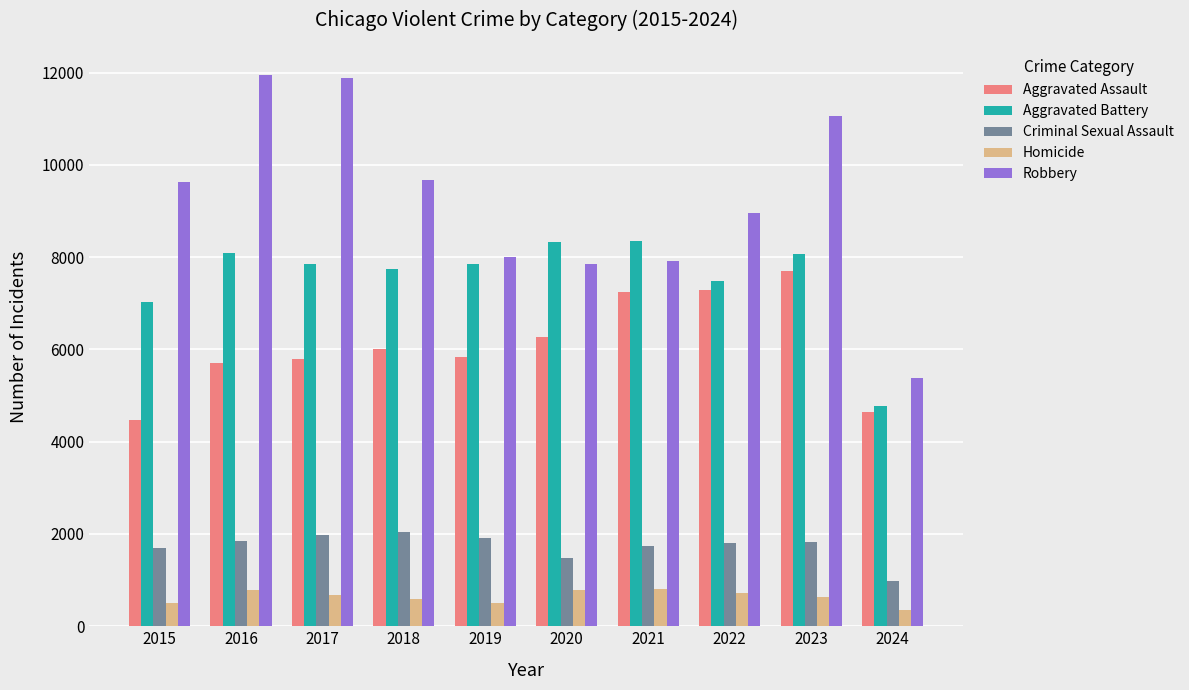

What is the difference between the maximum and minimum values in the Aggravated Assault series?

3230